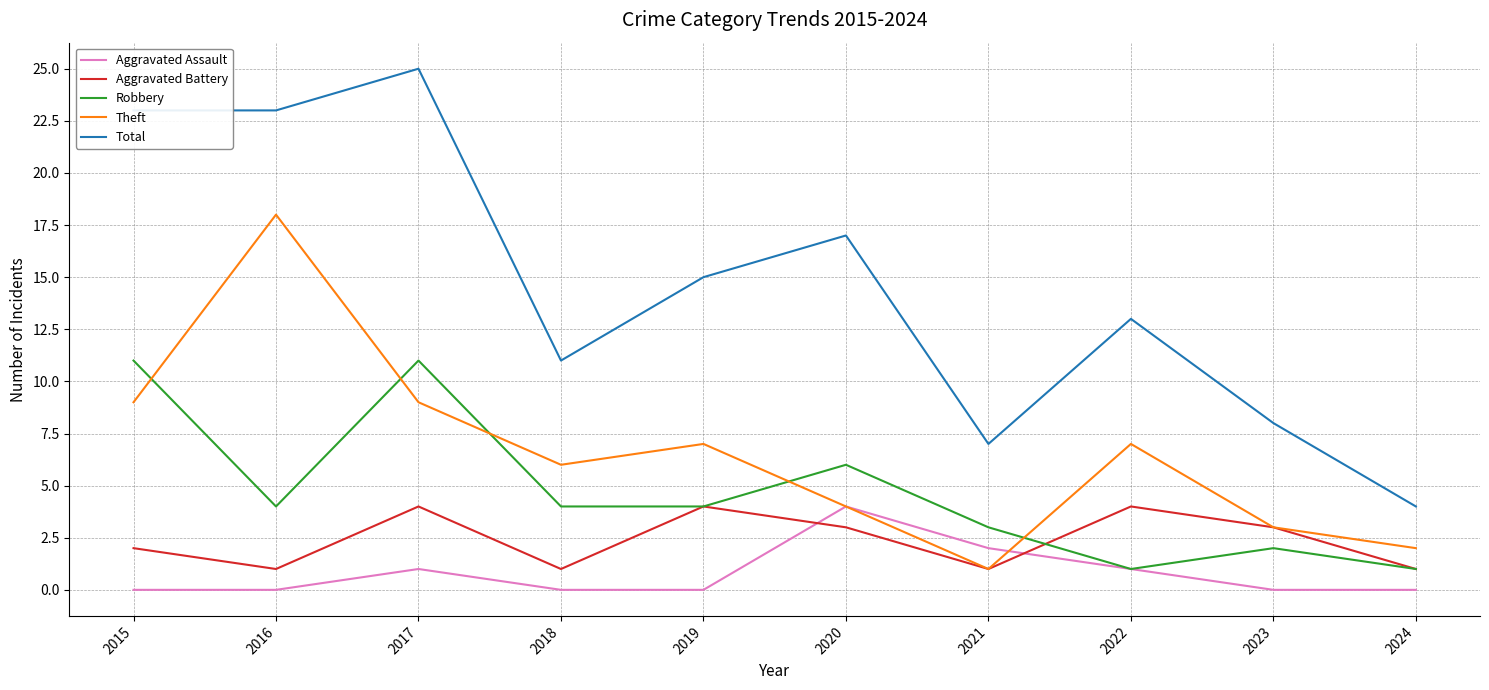

What is the difference between the Total values at 2016 and 2021?

16